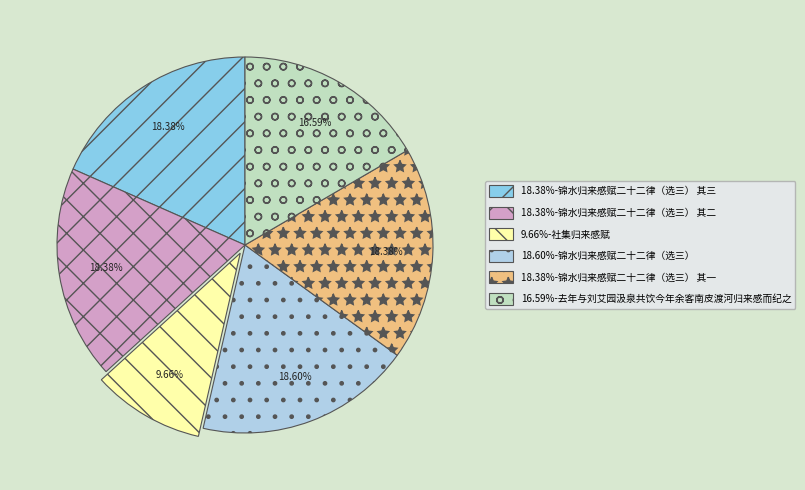

Does any single category account for the majority?

No